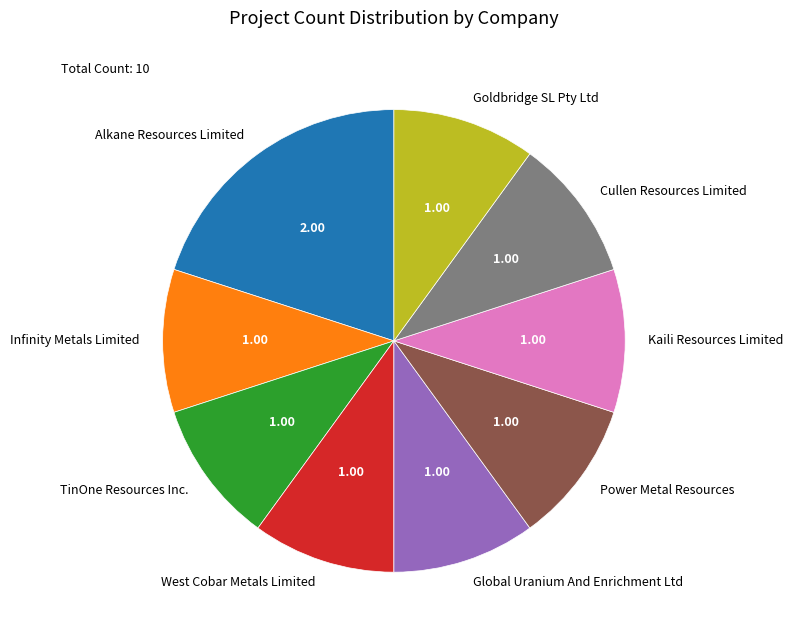

Which slice is the largest?

Alkane Resources Limited